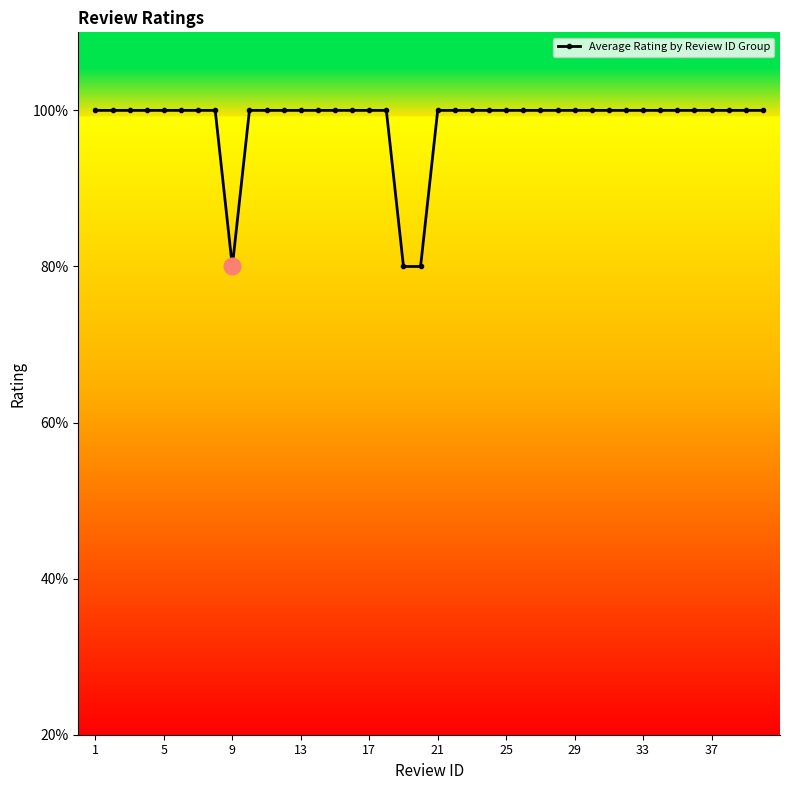

How many points are lower than both their immediate neighbors (excluding endpoints)?

1